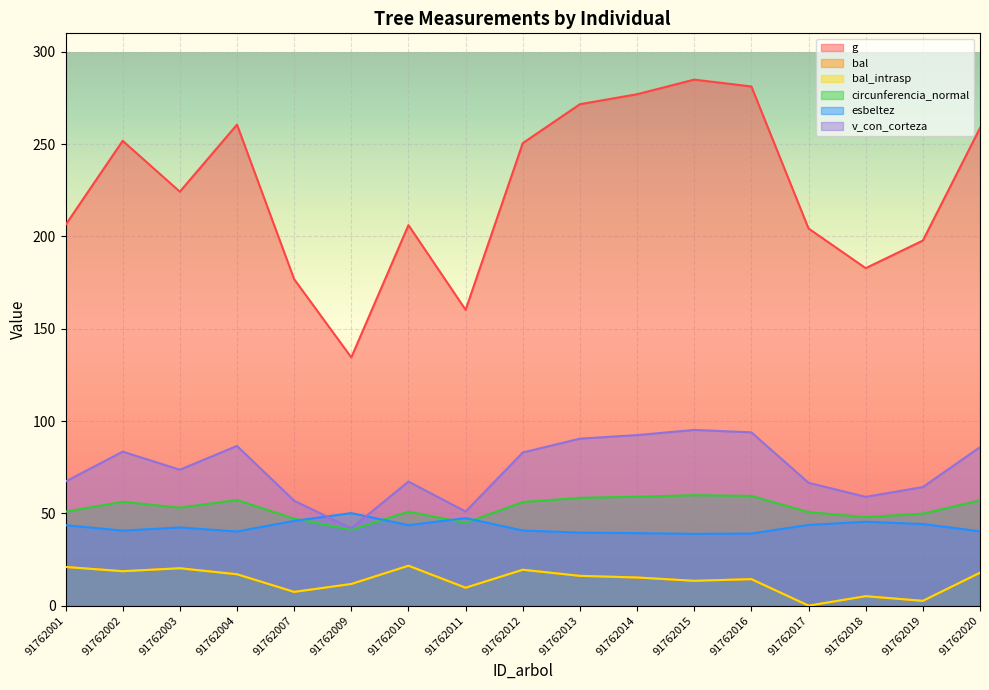

Which has a higher value, 91762002 or 91762013?

91762013